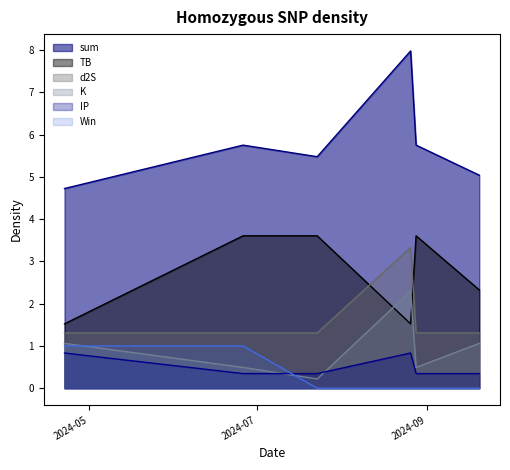

What is the total value across all series at 2024-07-23?

11.0